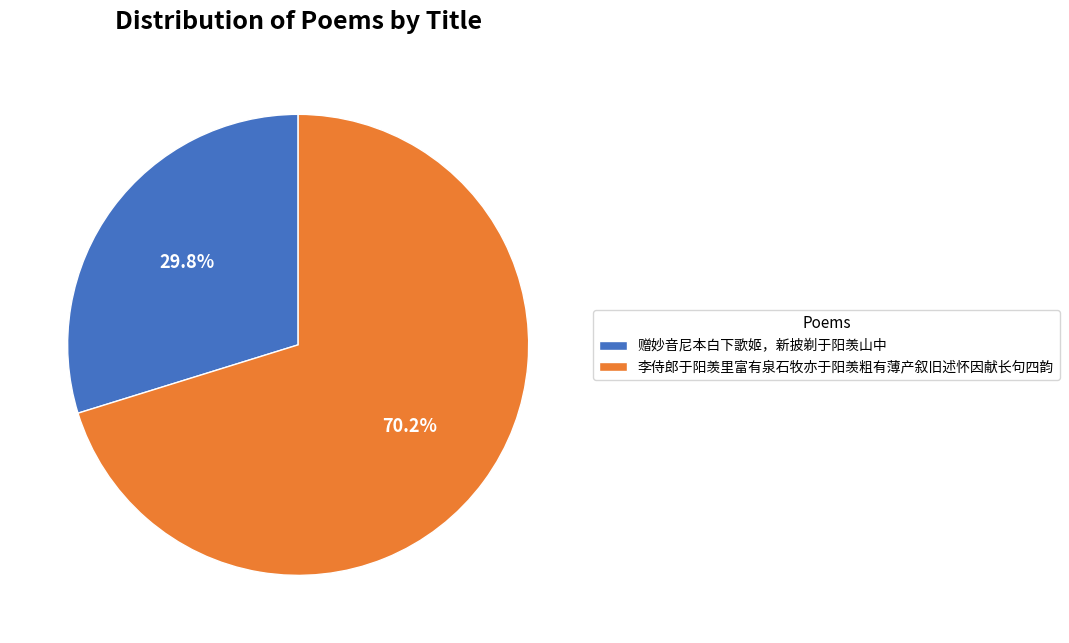

True or false: 李侍郎于阳羡里富有泉石牧亦于阳羡粗有薄产叙旧述怀因献长句四韵 accounts for 60% of the total.

False